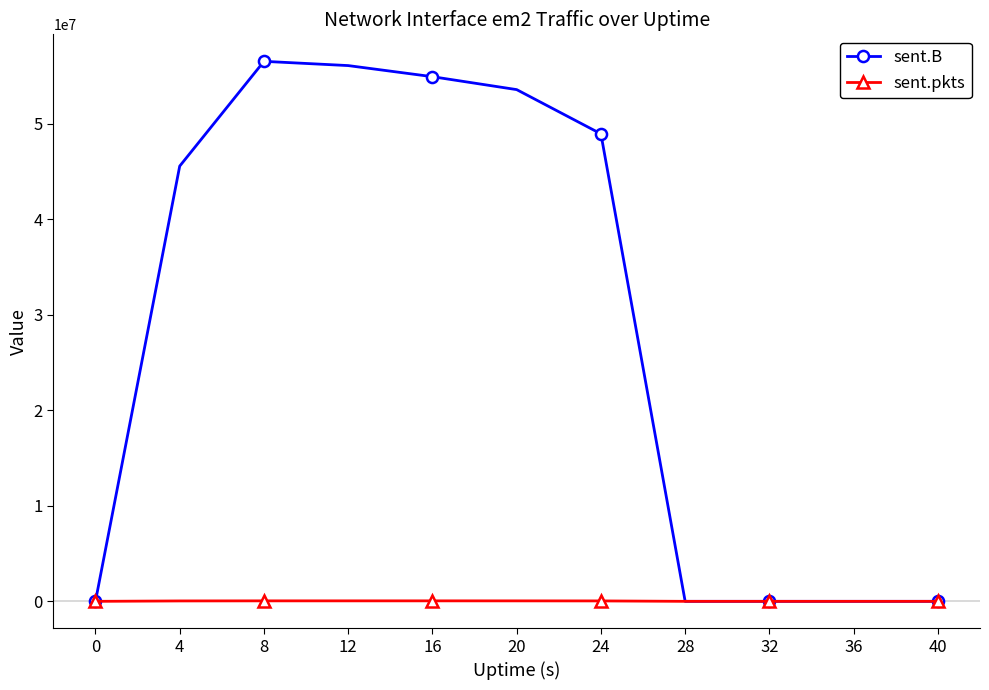

What is the total value across all series at 16?

54991584